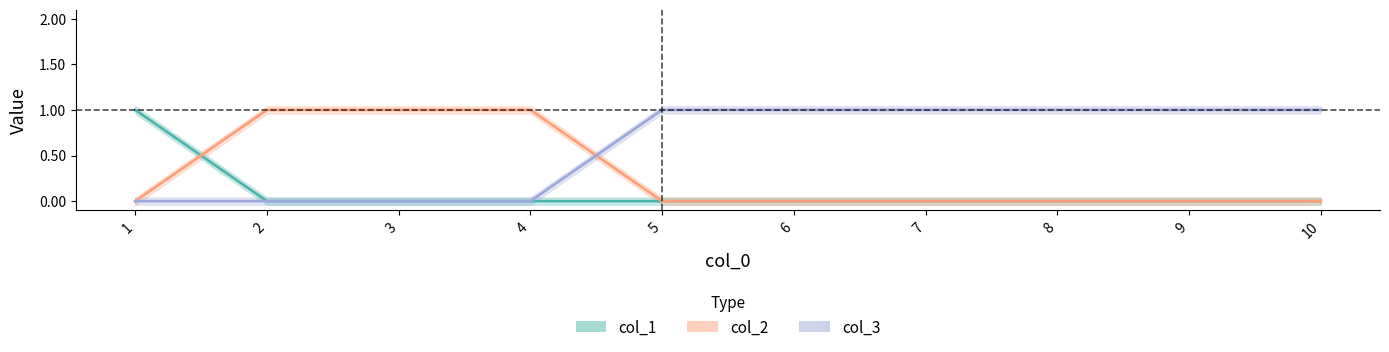

True or false: col_1 has a value of 1 at 5.

False